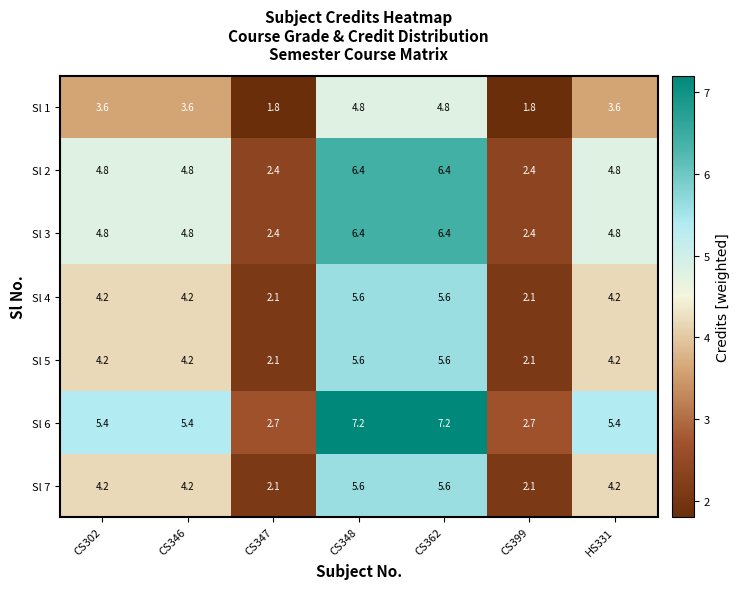

What is the smallest value displayed?

1.8